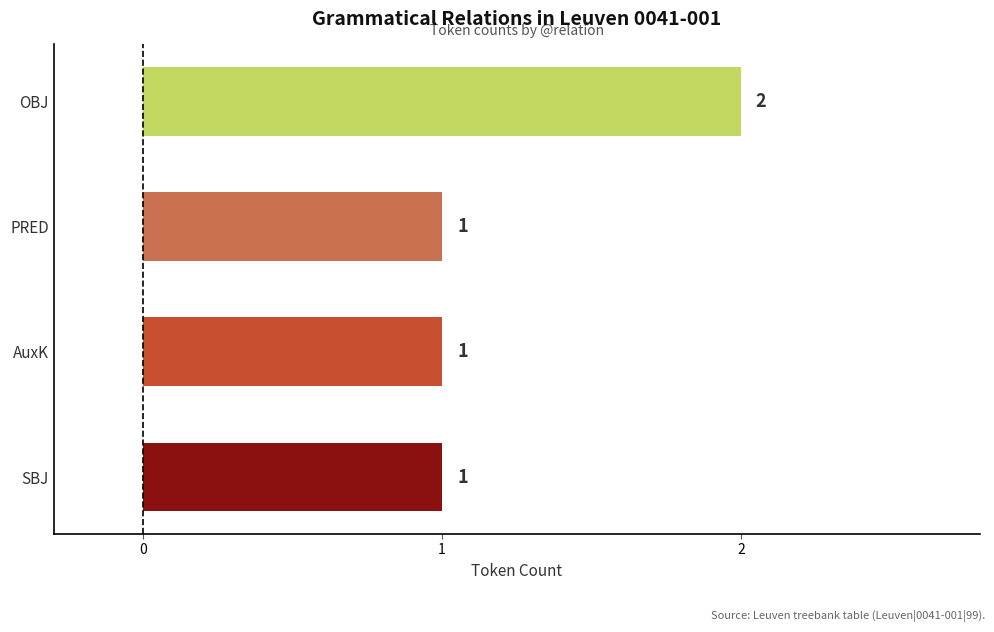

What is the ratio of the value at AuxK to the value at SBJ?

1.0